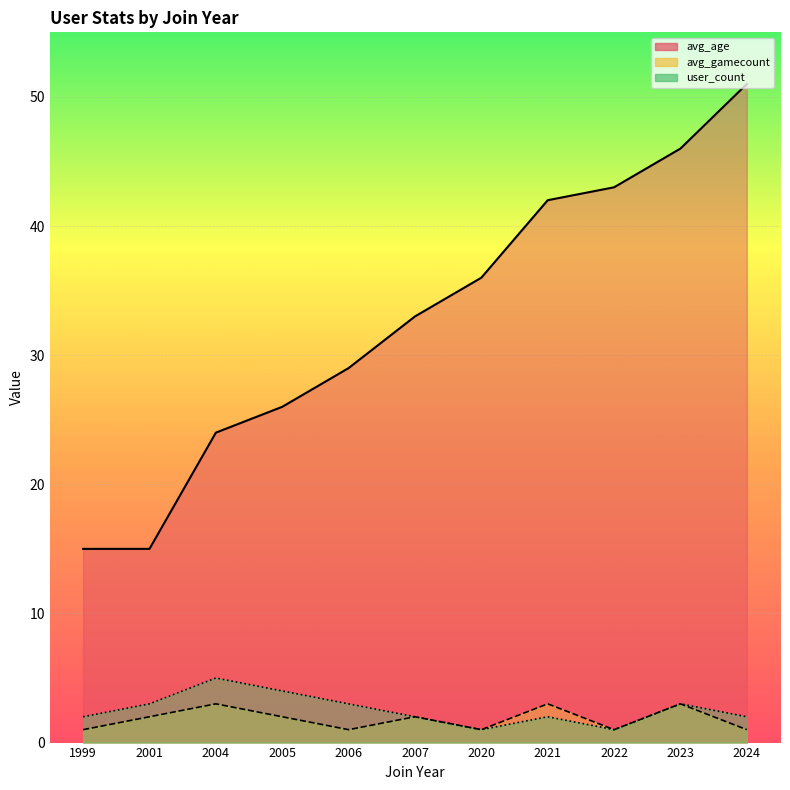

What is the difference between the user_count values at 2004 and 1999?

3